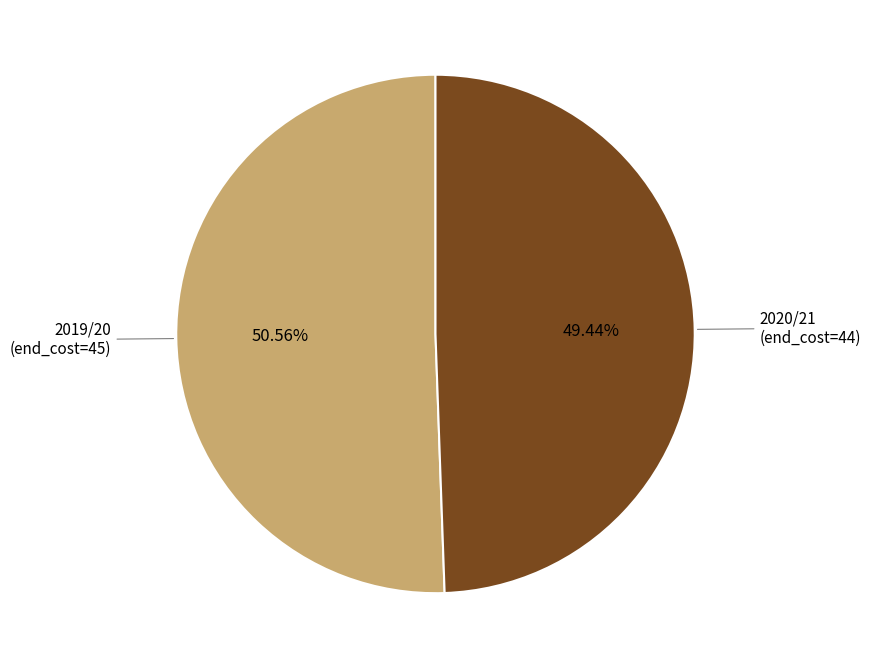

How many segments does this pie chart have?

2